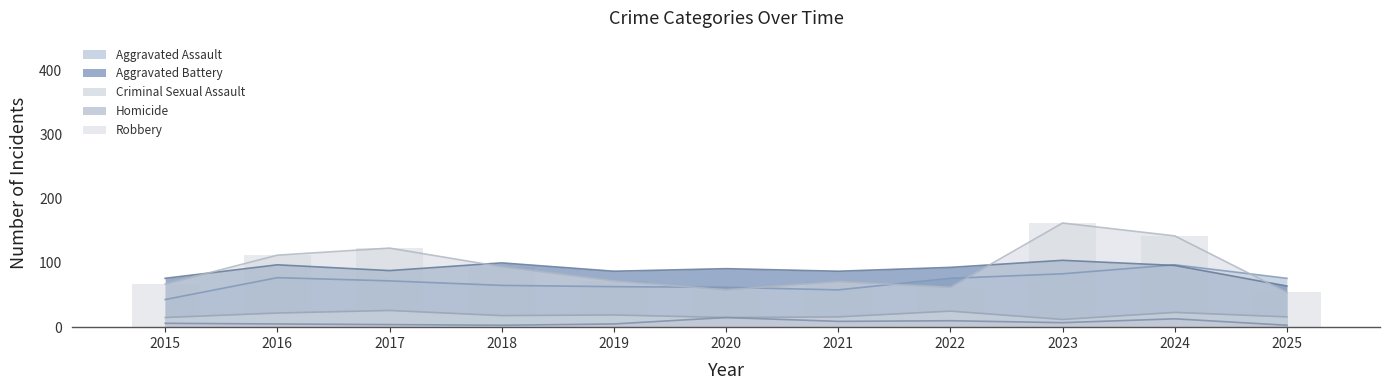

What is the difference between the Homicide values at 2023 and 2021?

2